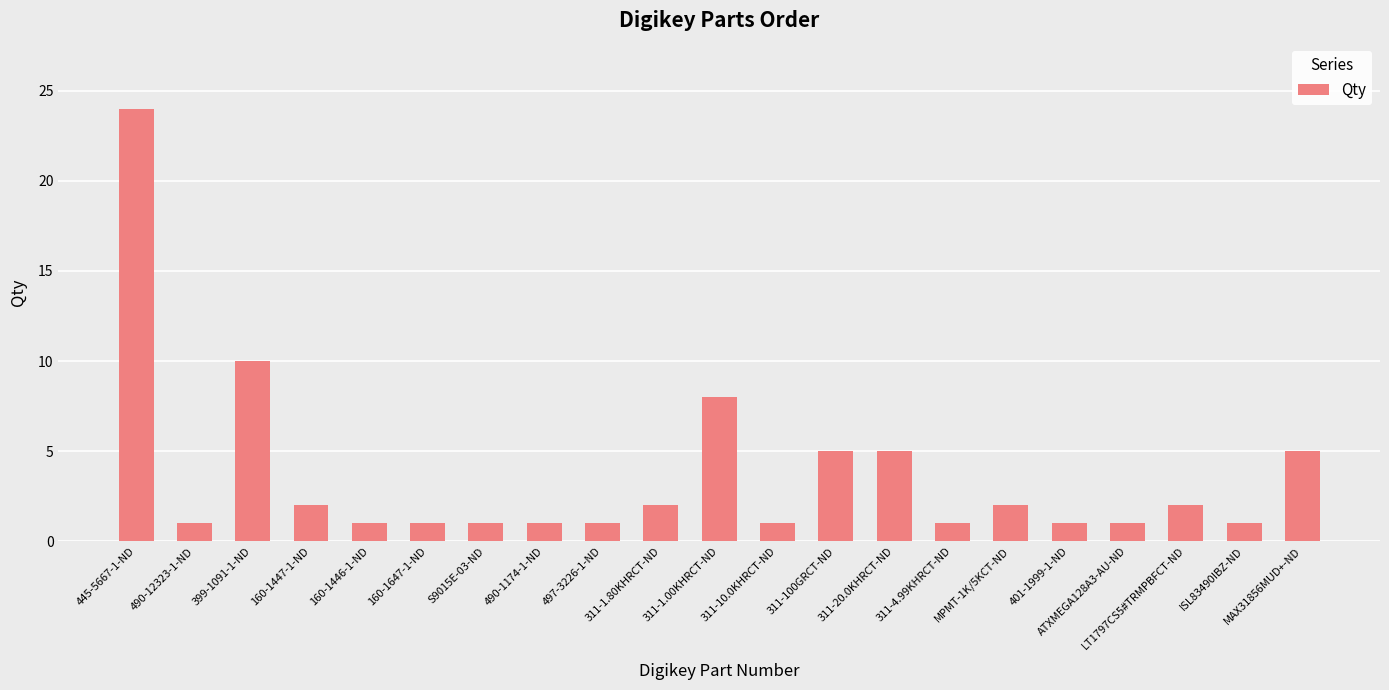

What is the difference between the second highest and second lowest values?

9